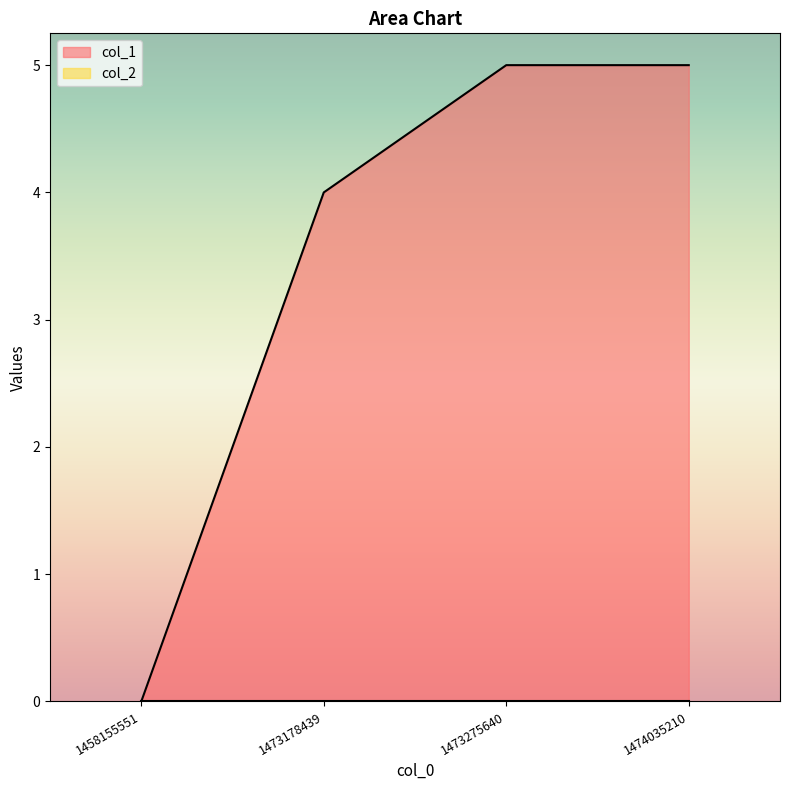

What is the change in value from 1473178439 to 1474035210?

+1